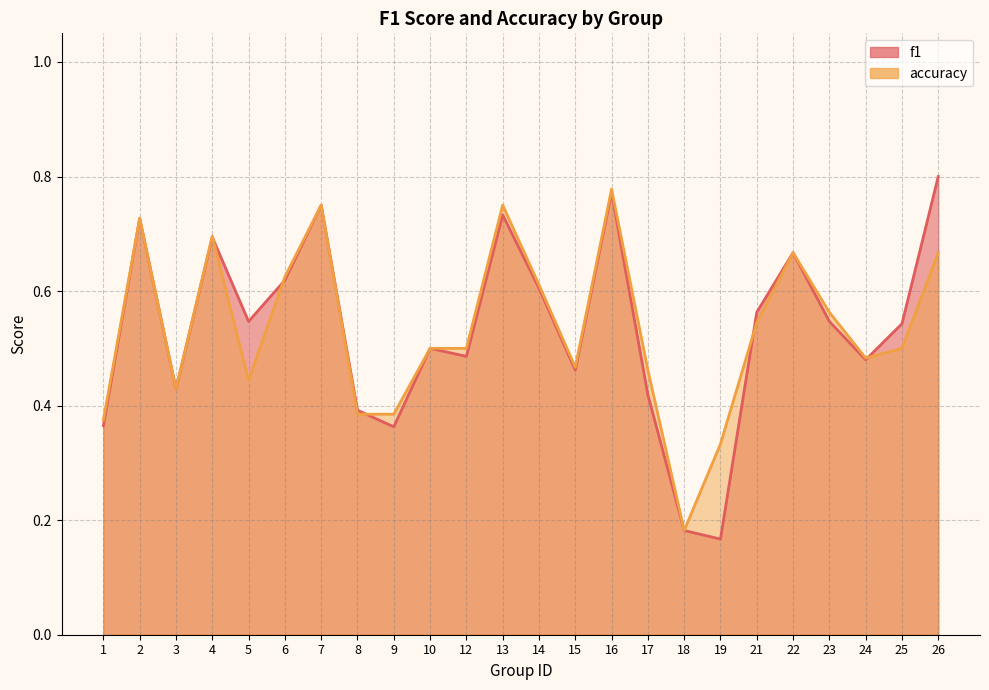

What are all the series names shown in the legend?

f1, accuracy